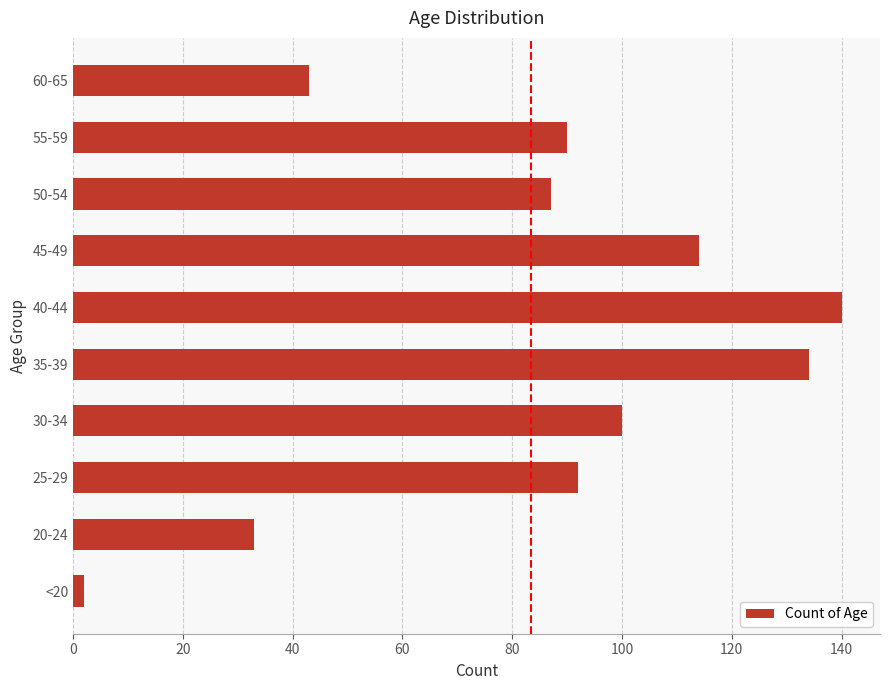

How many distinct data groups are displayed?

1